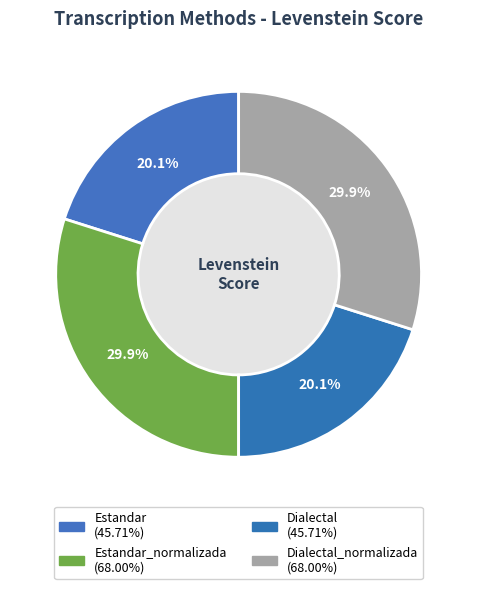

Count the number of slices in the pie.

4